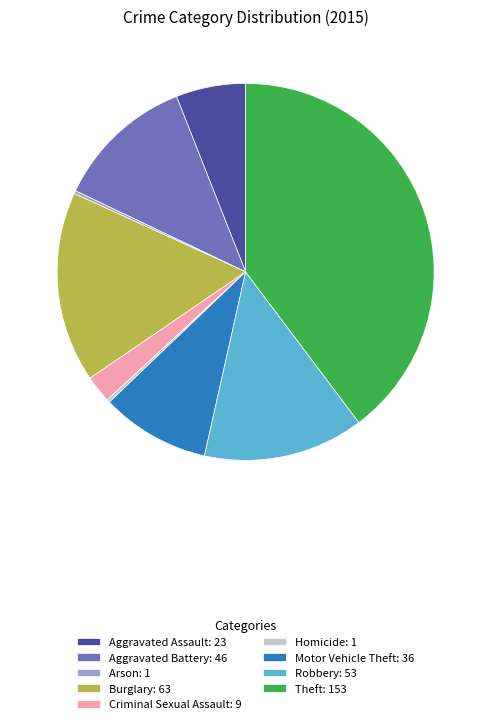

Does any single category account for the majority?

No